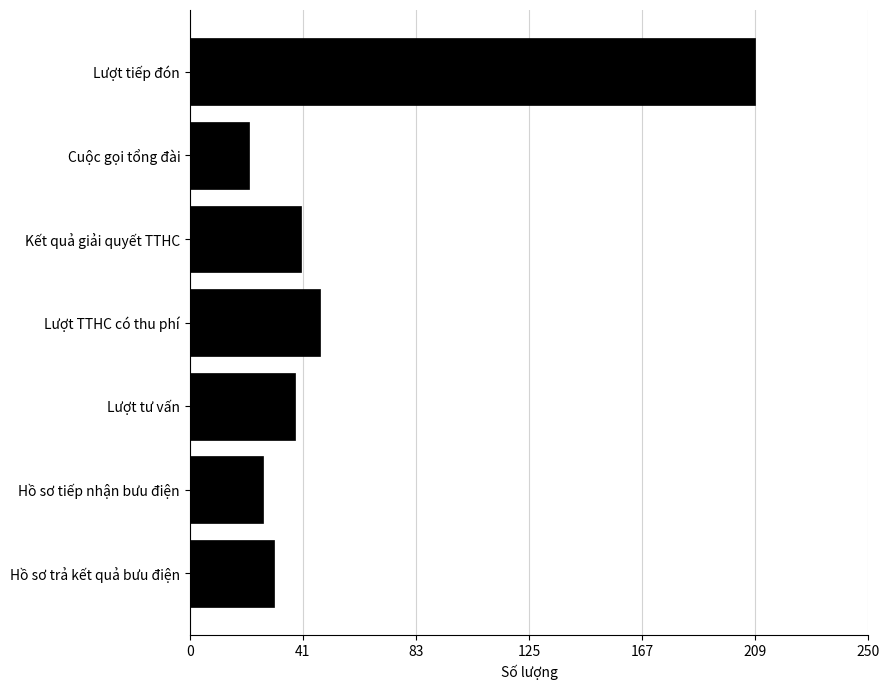

What is the sum of all values?

417